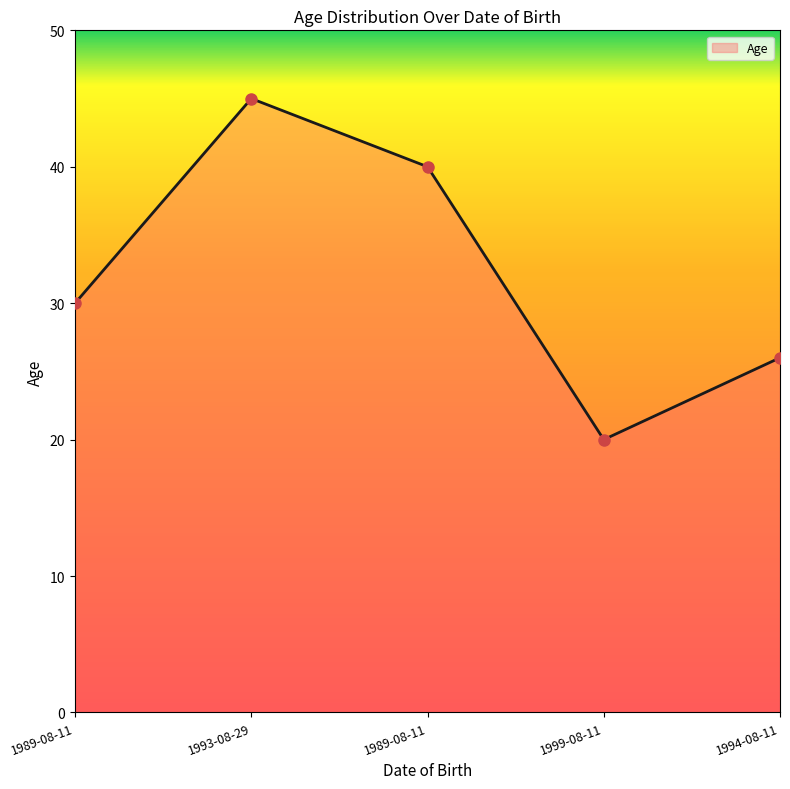

Reading right to left, list all the values displayed in this chart.

1994-08-11=26	1999-08-11=20	1989-08-11=40	1993-08-29=45	1989-08-11=30